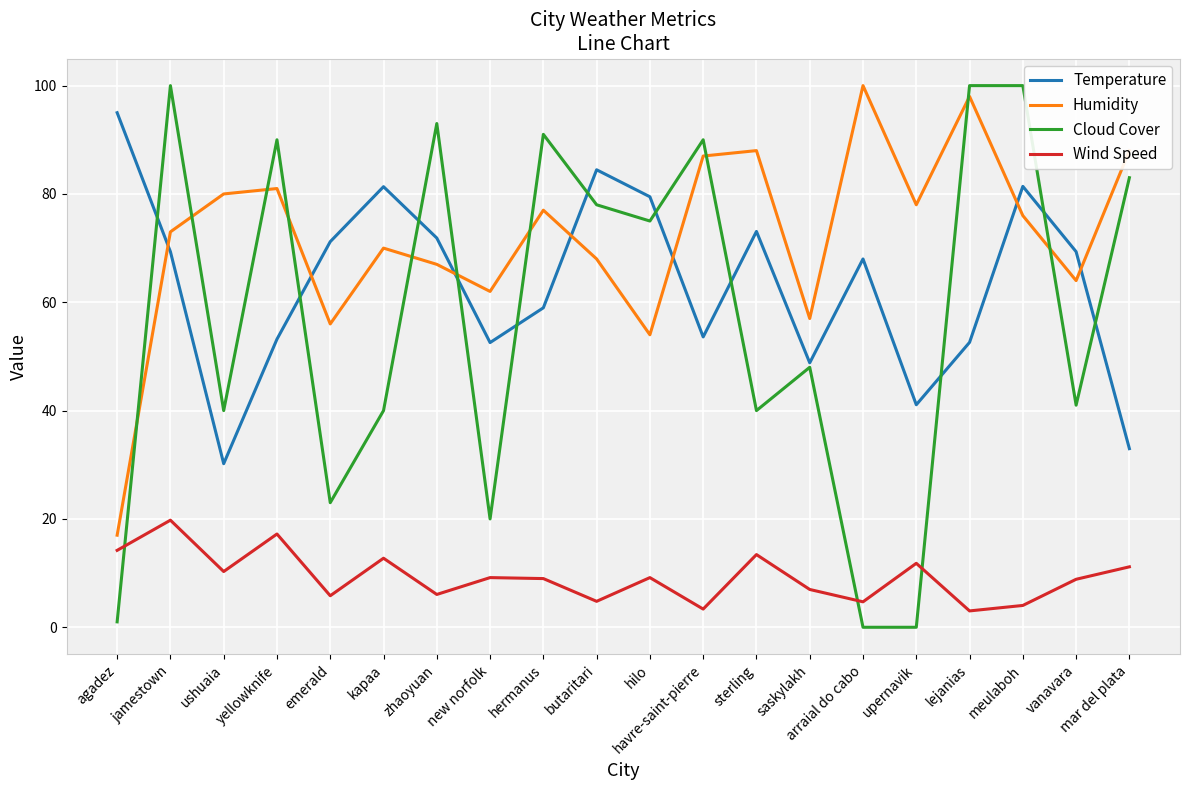

What position from the left is agadez?

1